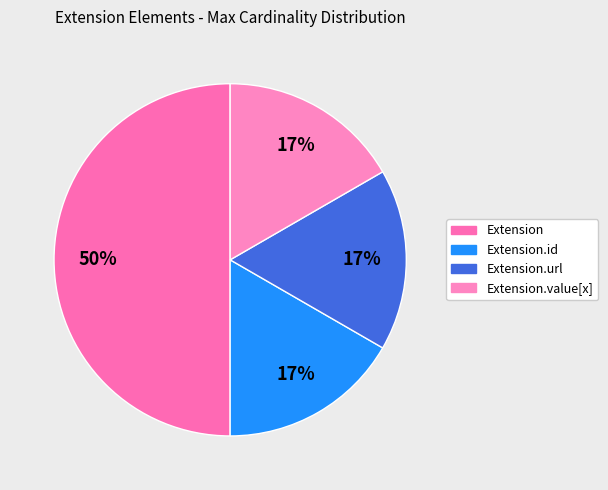

Count the number of slices in the pie.

4